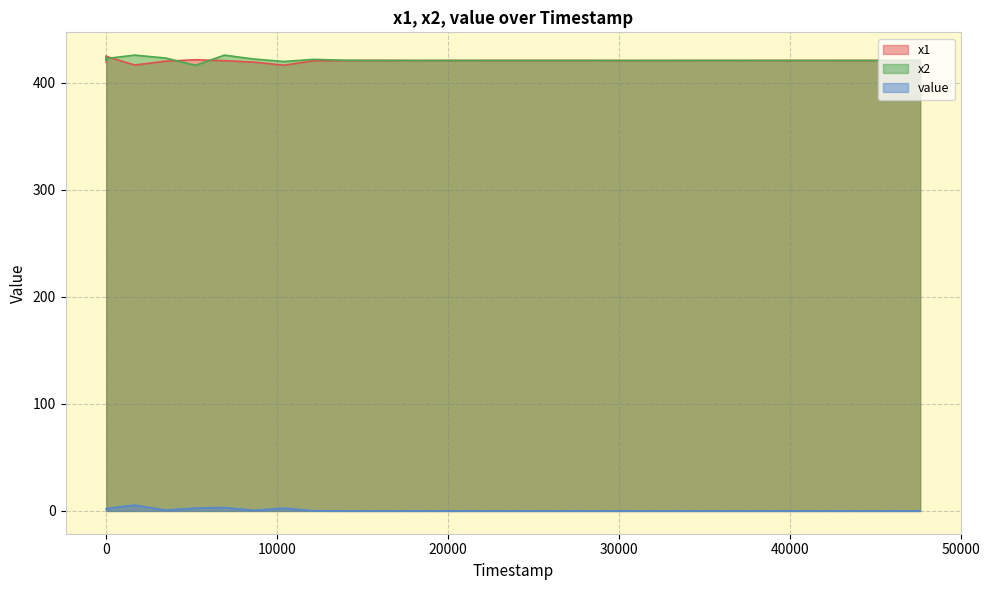

Is it true that x2 equals 747.6 at 21232?

False